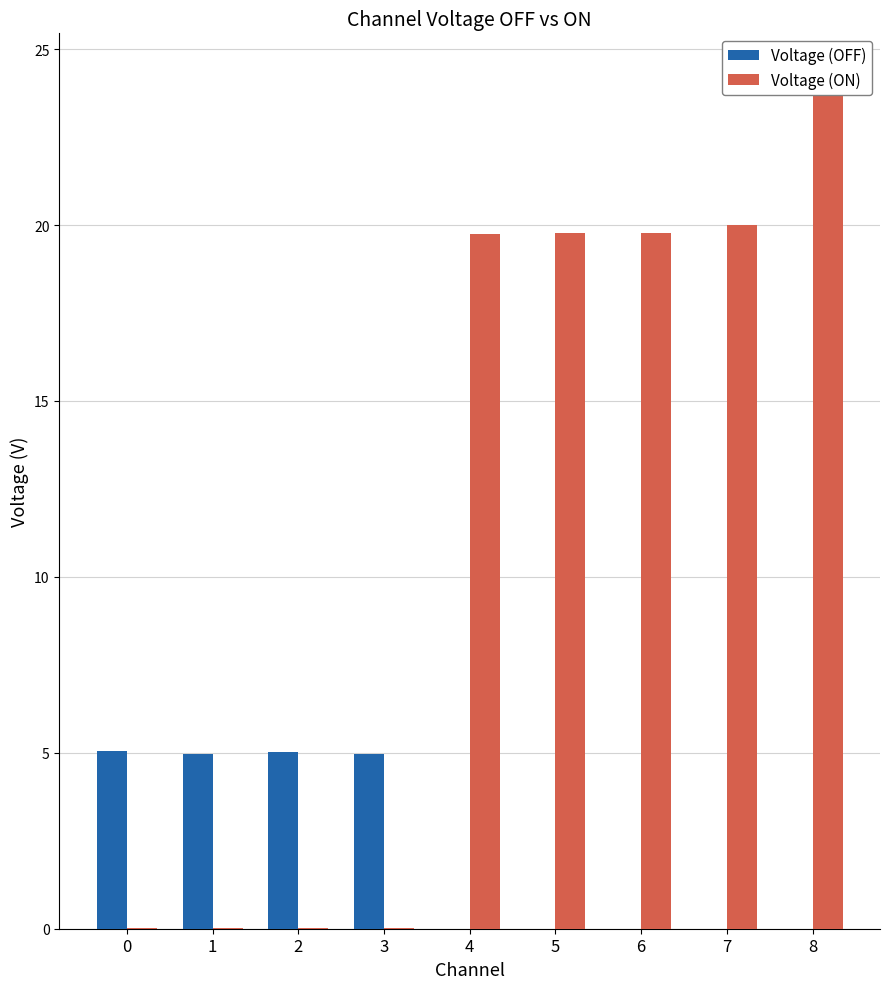

Does the chart contain any negative values?

No